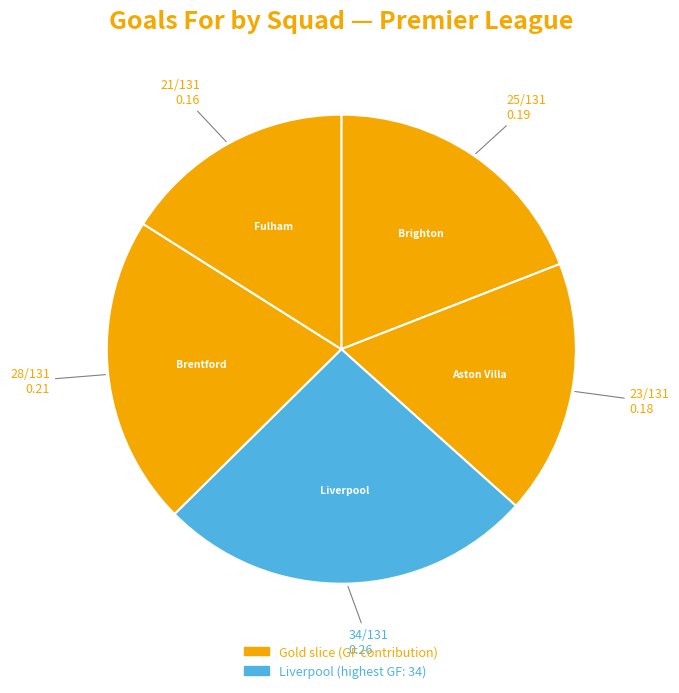

Is there any slice that represents more than half of the pie?

No